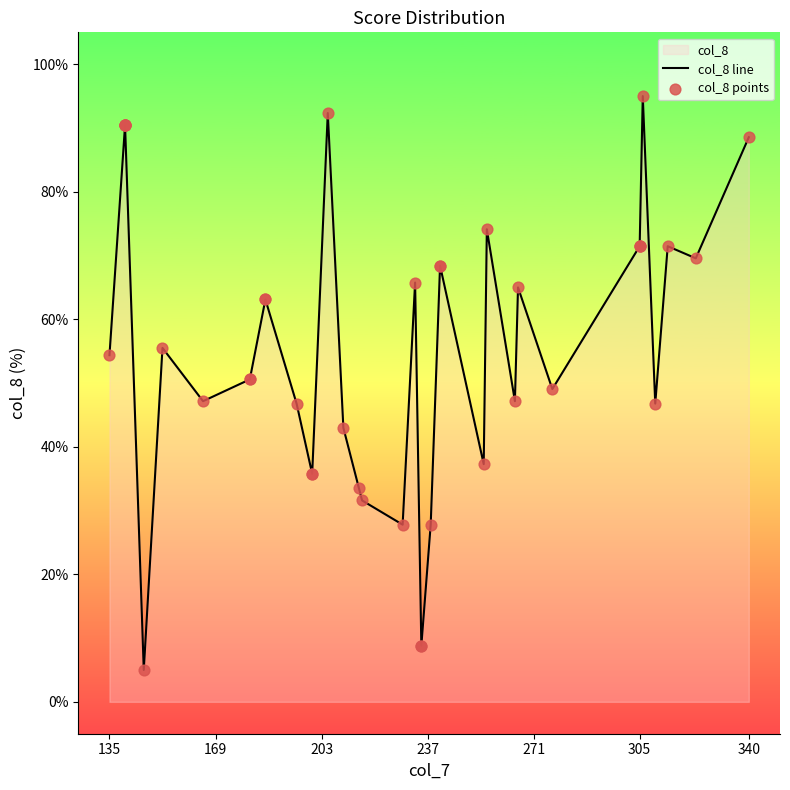

Which series has the widest spread of Y values?

col_8 line